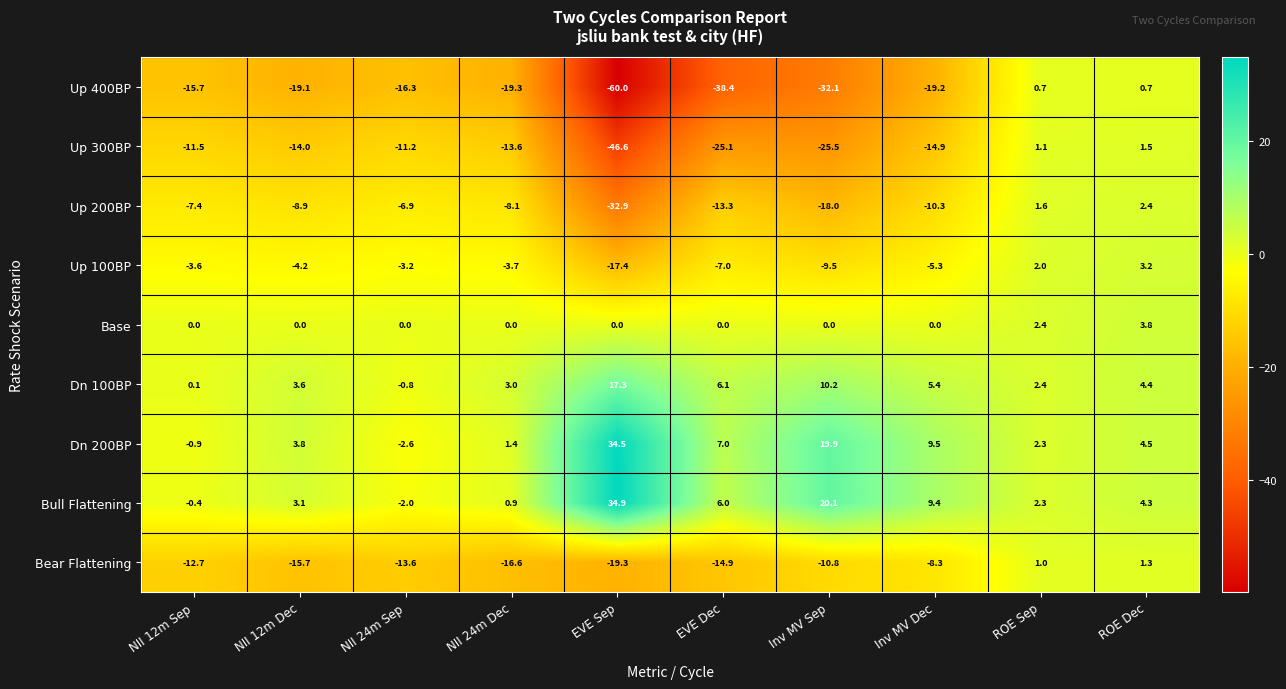

The Bear Flattening series shows -4.4 at EVE Dec. True or false?

False